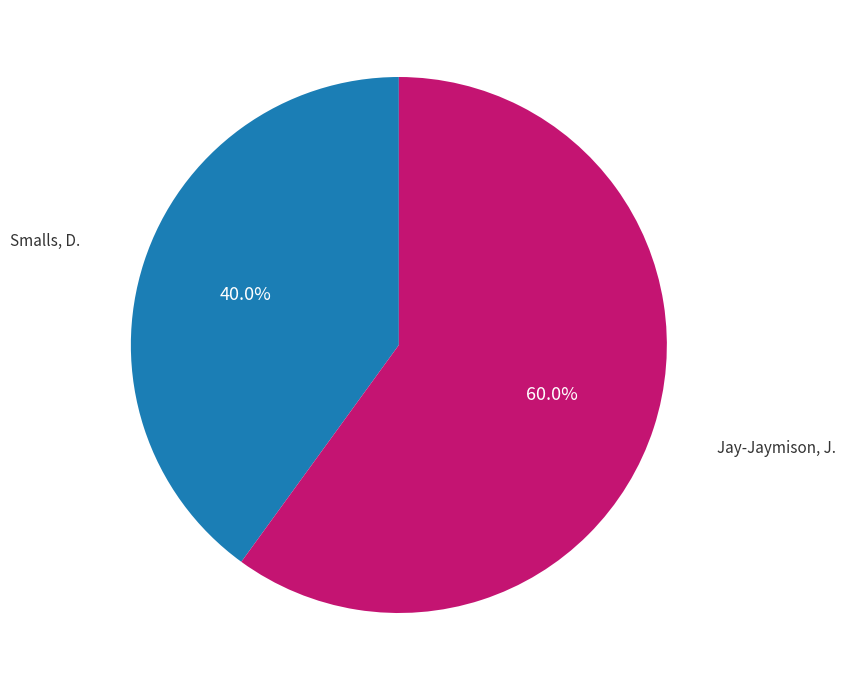

What is the largest slice in the pie chart?

Jay-Jaymison, J.